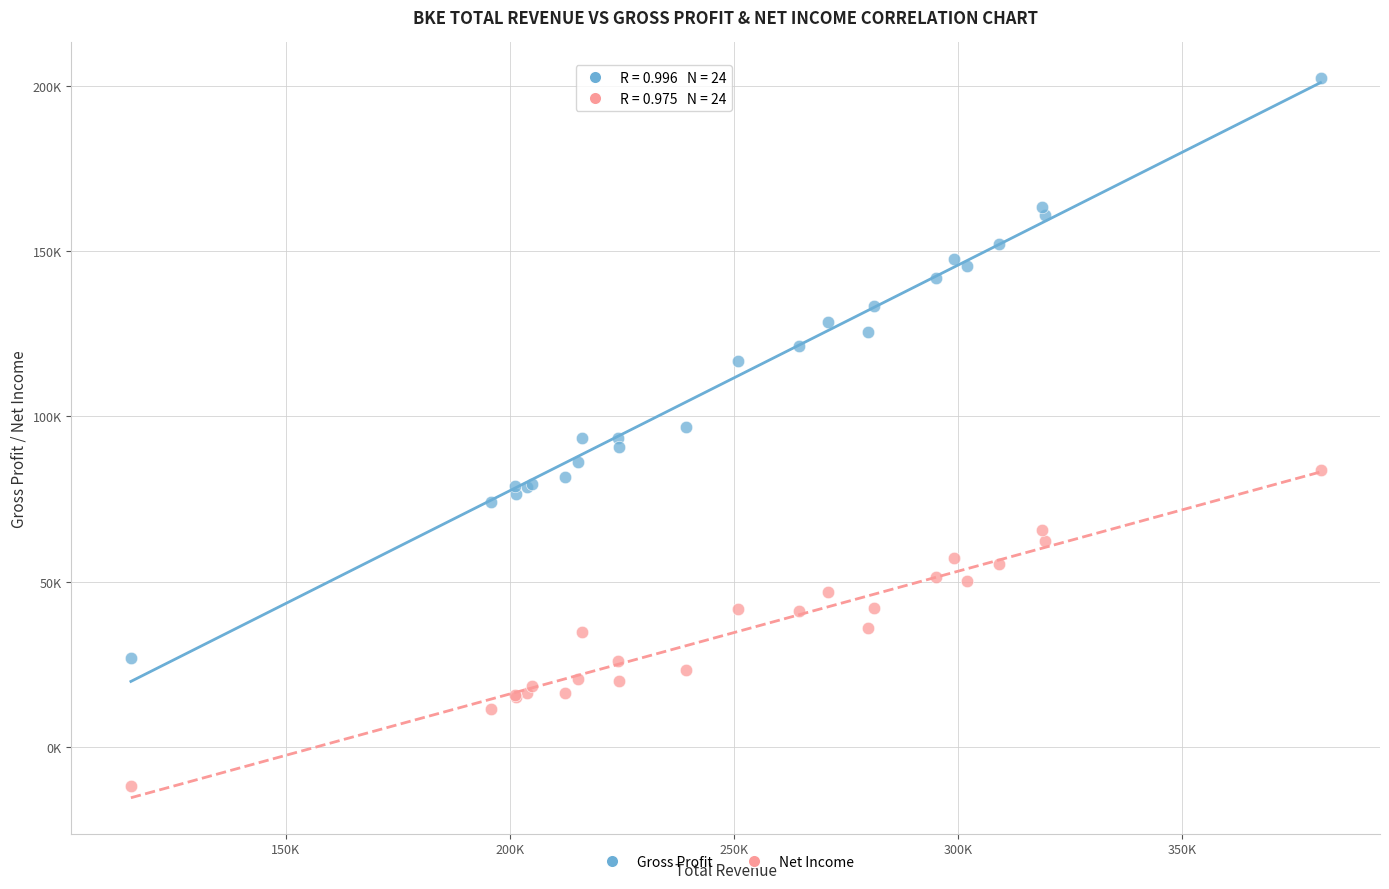

What are all the series names shown in the legend?

Gross Profit, Net Income